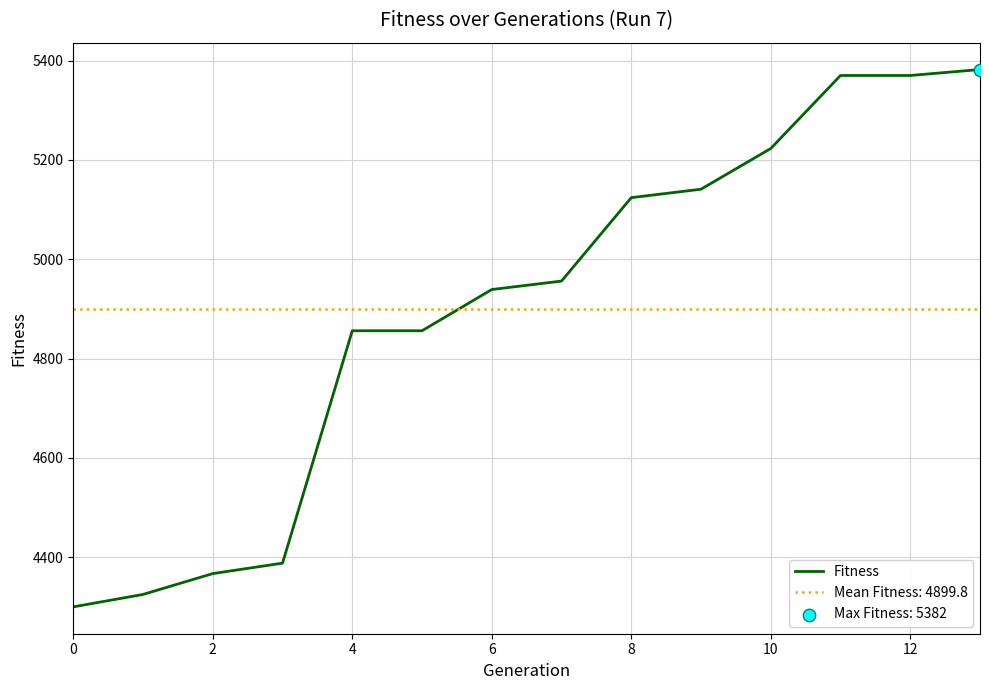

What is the change in value from 9 to 12?

+229